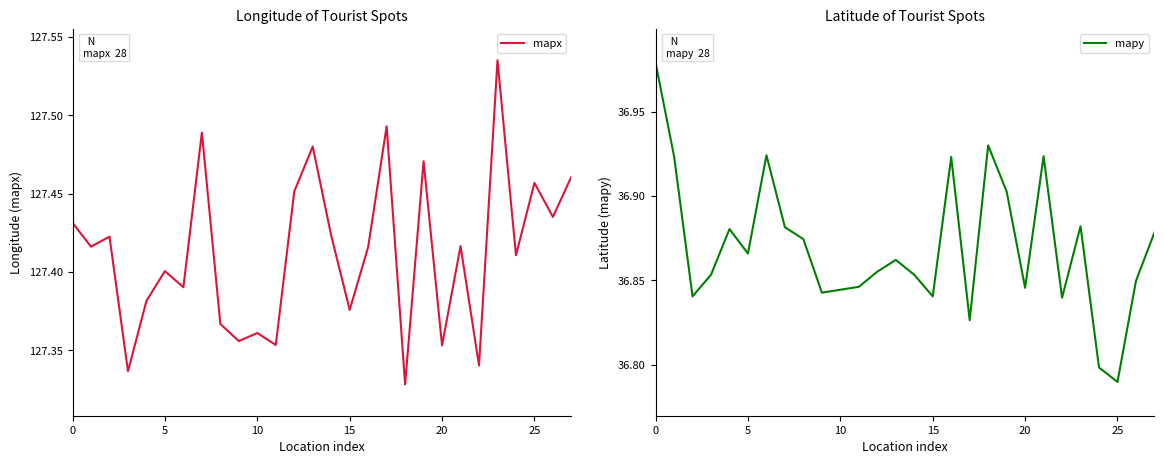

Where is mapy nearest to the value 36?

25